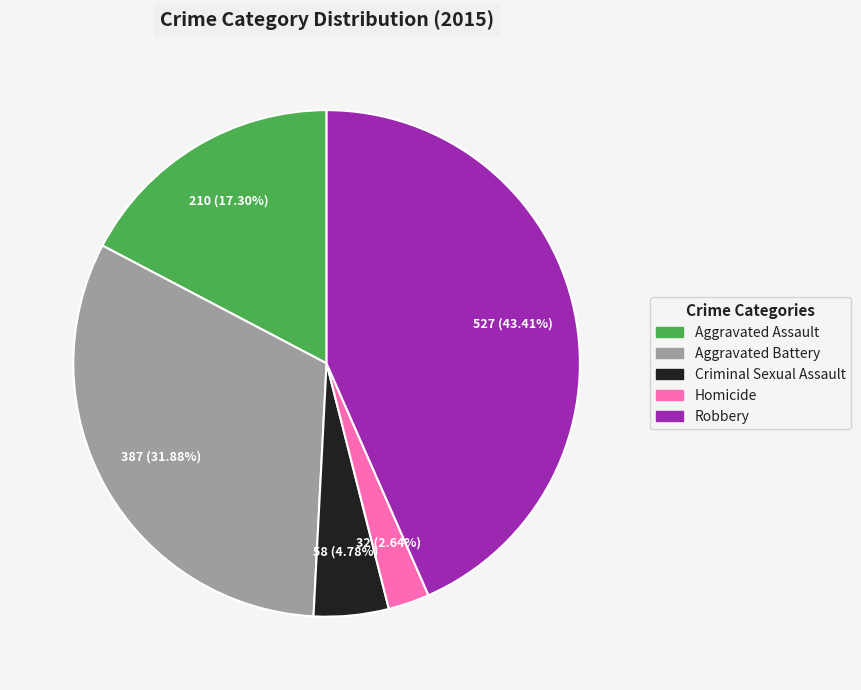

Is Homicide the majority of the pie?

No